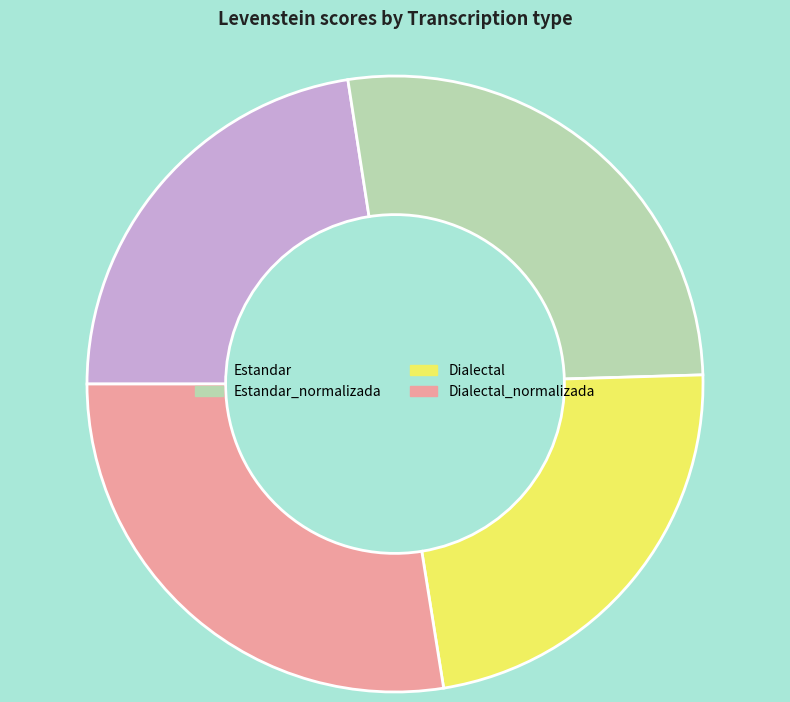

Which has a higher value, Estandar_normalizada or Dialectal?

Estandar_normalizada